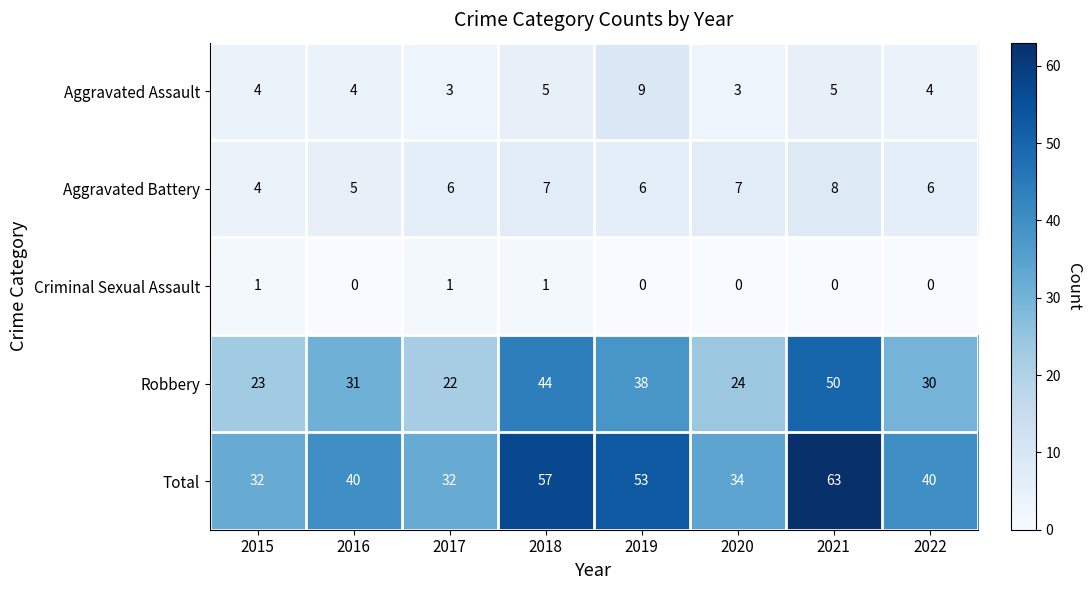

What value does the Aggravated Battery series have at 2015?

4